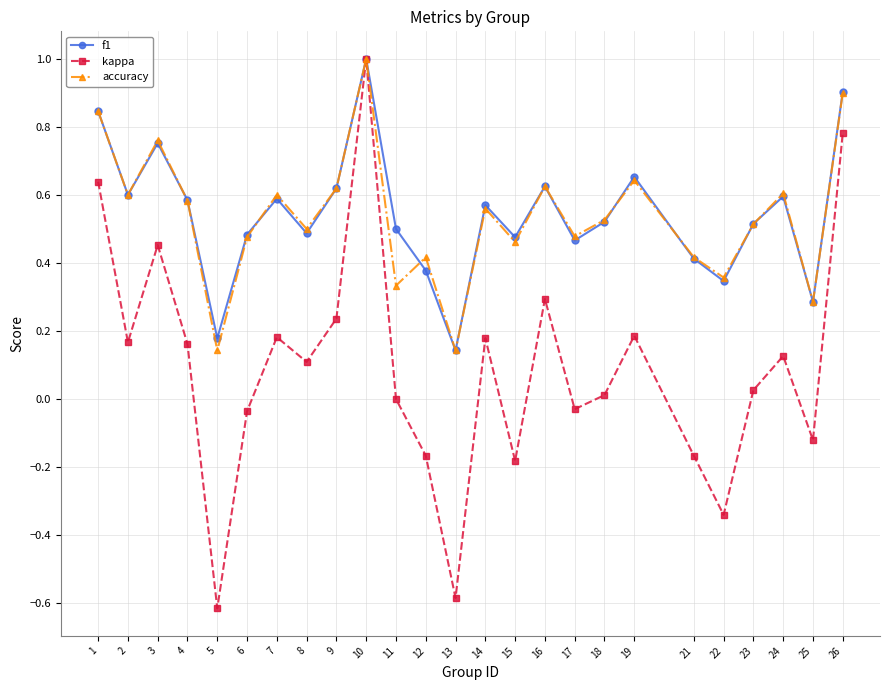

Is this an area chart (filled region under the line)?

No